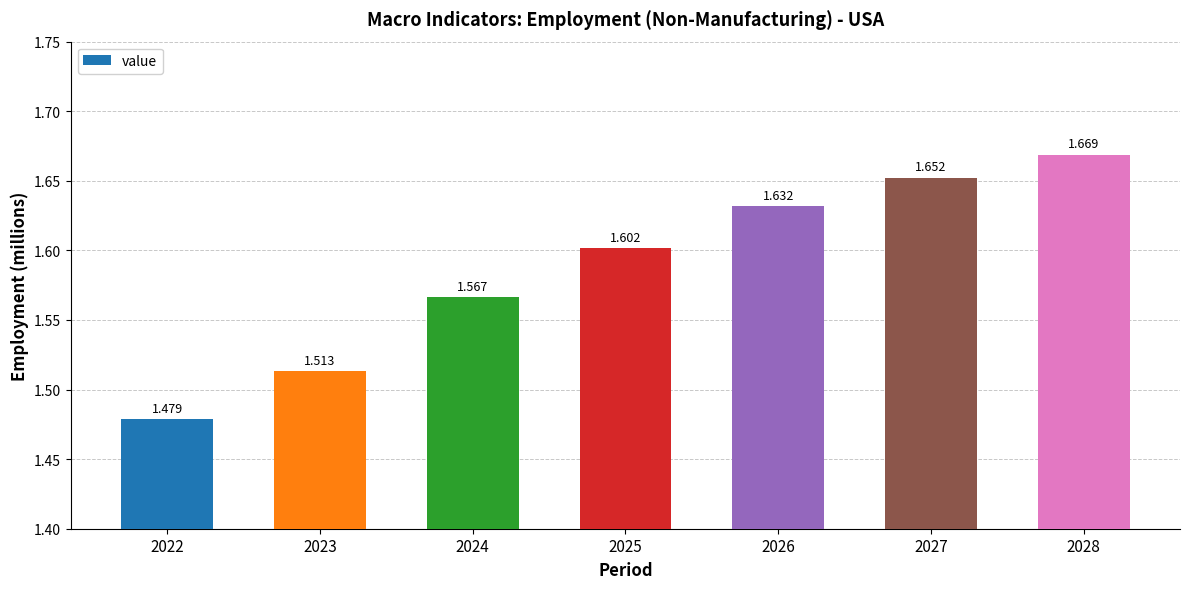

The chart shows a value of 0.6 at 2027. True or false?

False